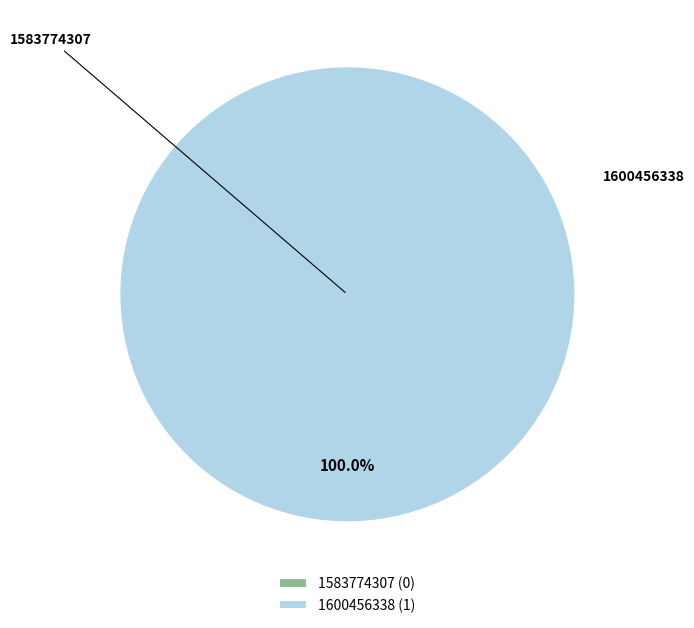

How many slices are in this pie chart?

2